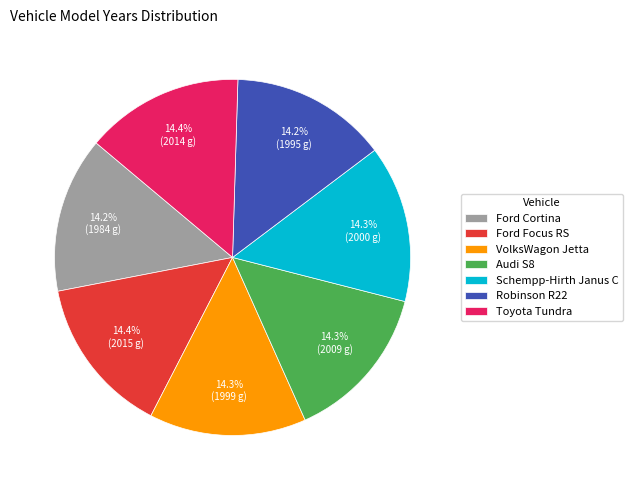

Do VolksWagon Jetta and Schempp-Hirth Janus C together represent more than half of the pie?

No